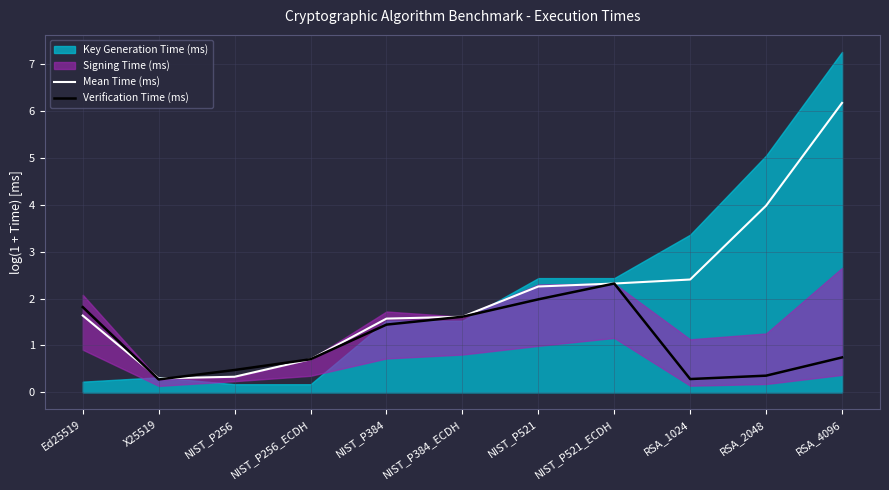

List the labels in order of Mean Time (ms) value, largest first.

RSA_4096, RSA_2048, RSA_1024, NIST_P521_ECDH, NIST_P521, Ed25519, NIST_P384_ECDH, NIST_P384, NIST_P256_ECDH, NIST_P256, X25519